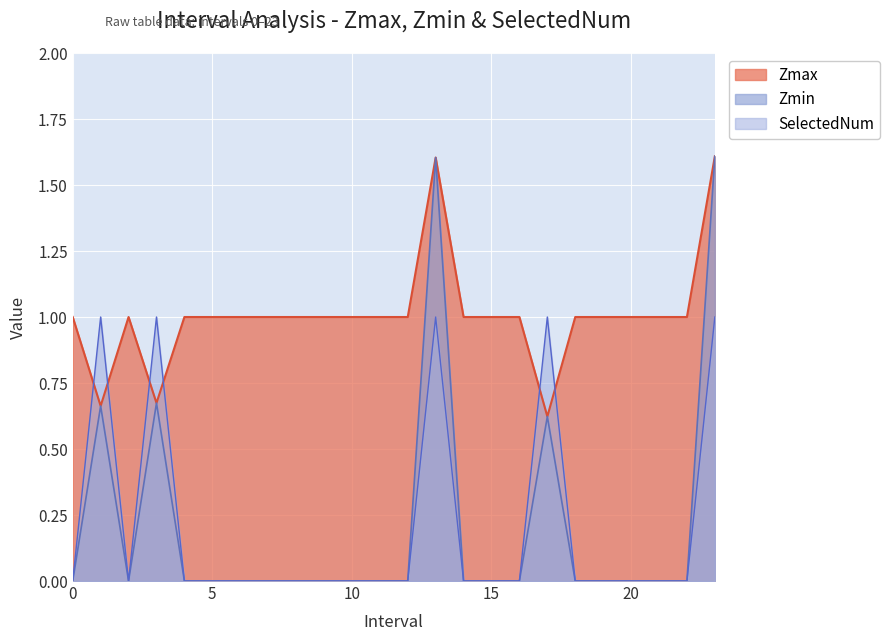

Which series has the largest total across all categories?

Zmax